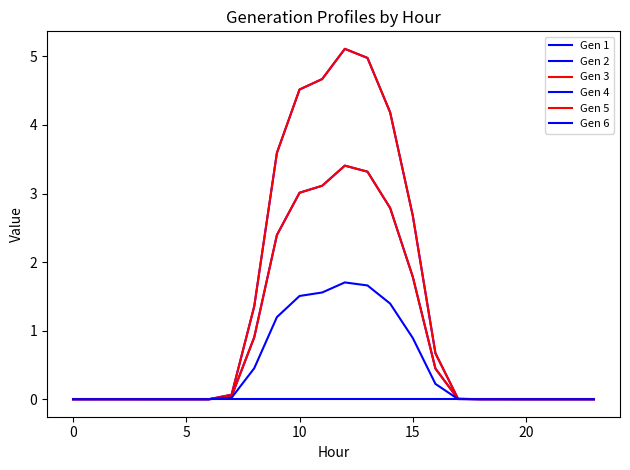

Does the chart display data point markers on the line(s)?

No